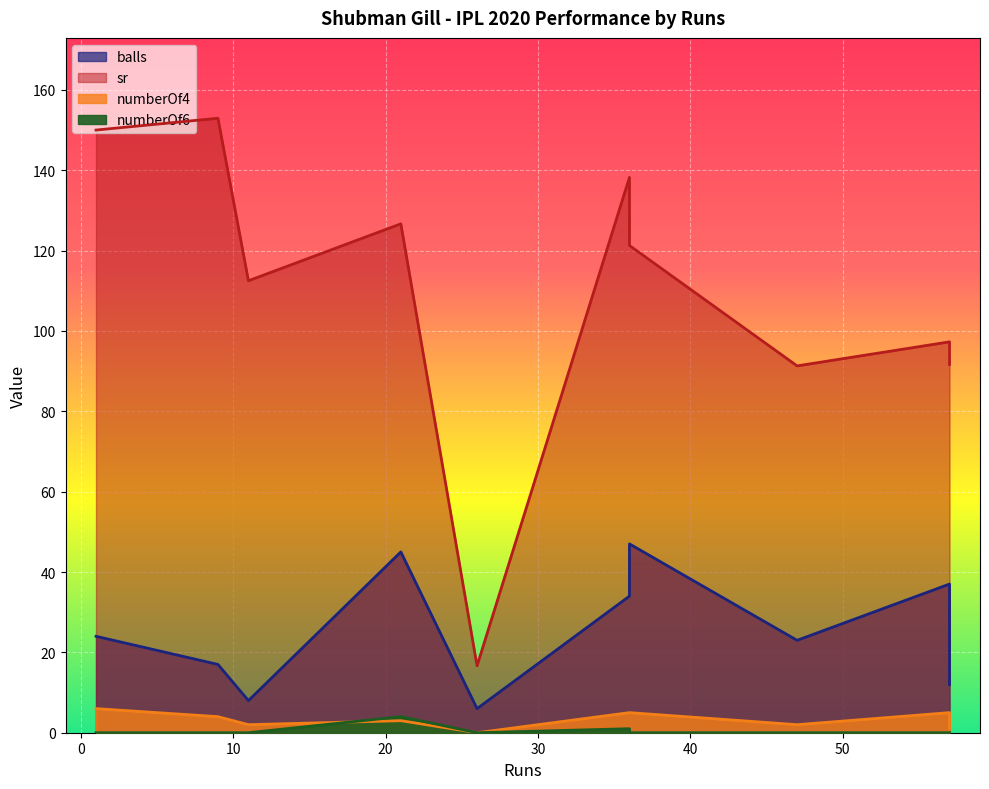

Which has a higher value, 36 or 57?

57